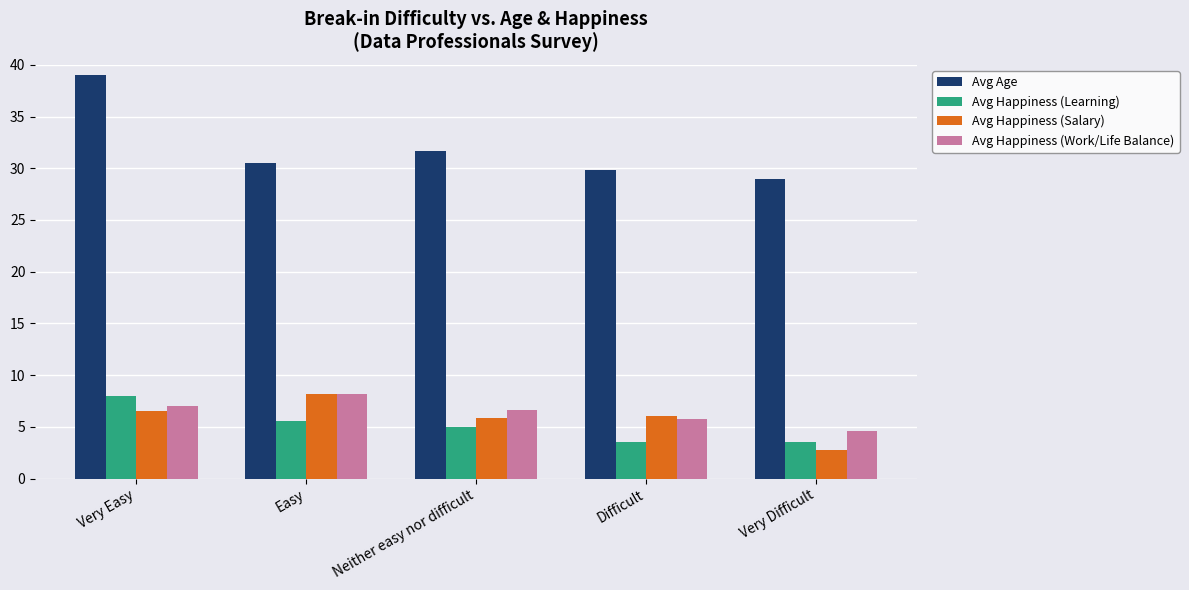

What is the approximate value of Avg Happiness (Work/Life Balance) at Difficult?

5.7